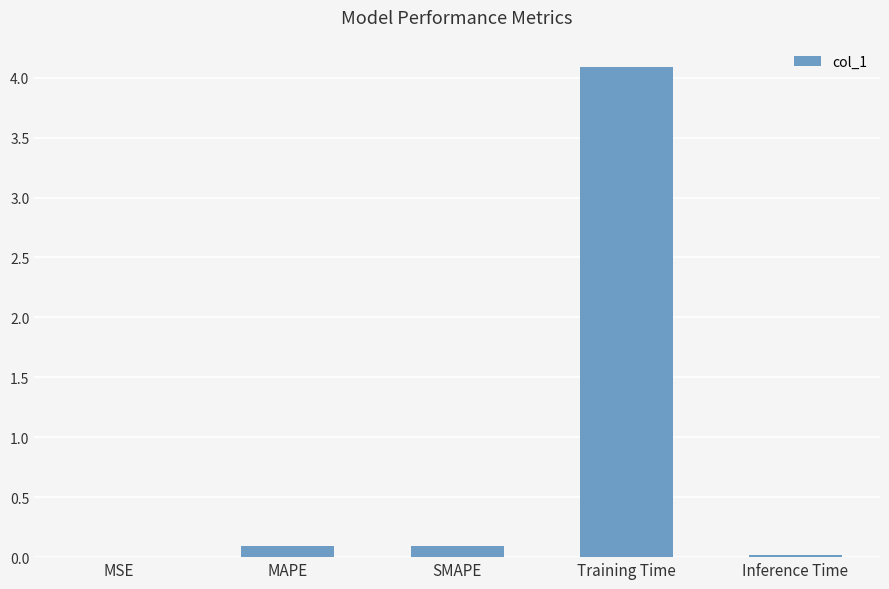

The value at MSE is 0.0. True or false?

True